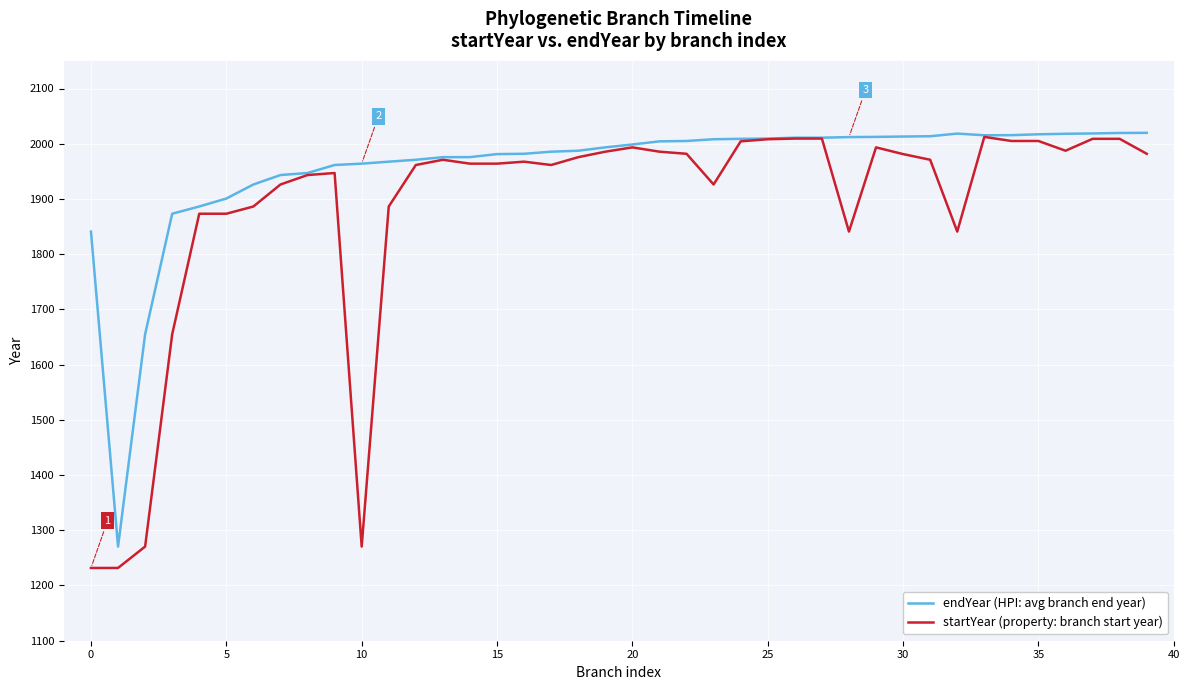

Which series has the largest range (max minus min)?

startYear (property: branch start year)